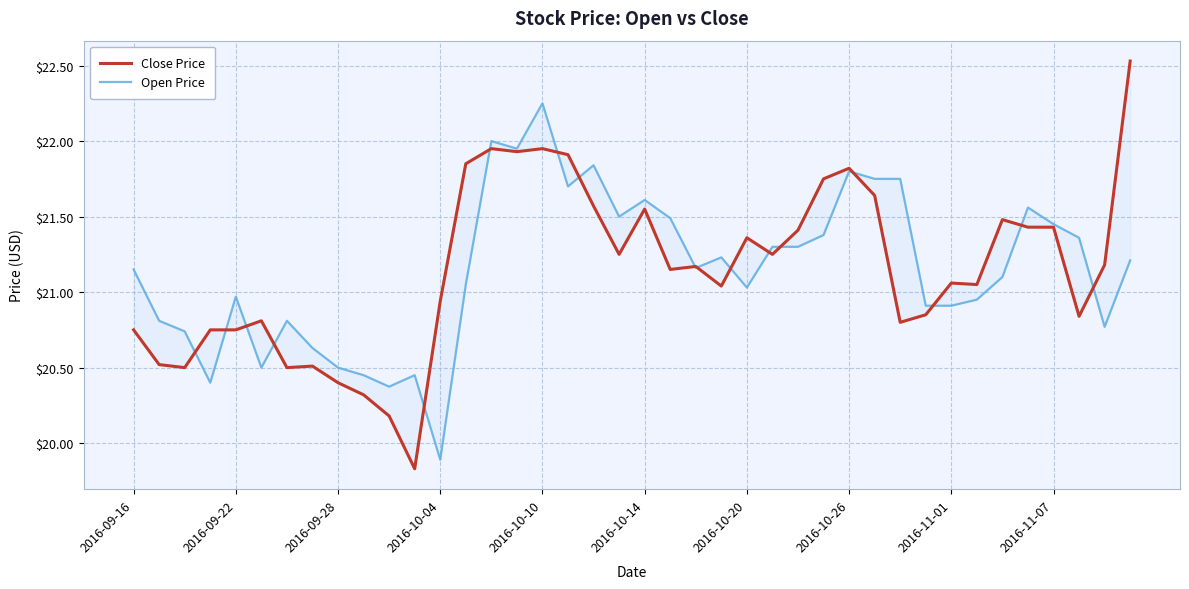

Read the Open Price value at 2016-11-07.

21.5